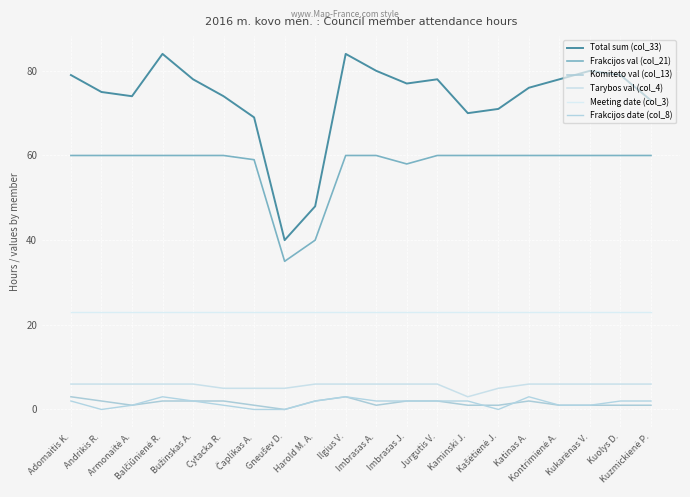

What is the average value of the Frakcijos date (col_8) series?

2